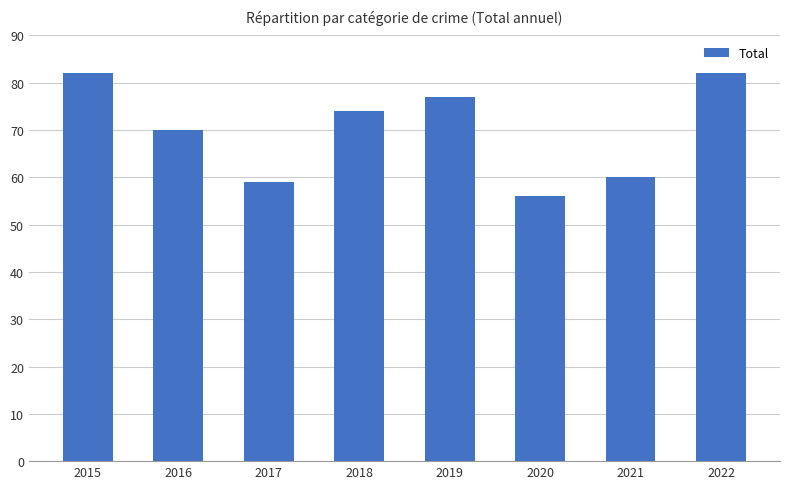

Reading right to left, extract all data points from this chart.

82	60	56	77	74	59	70	82